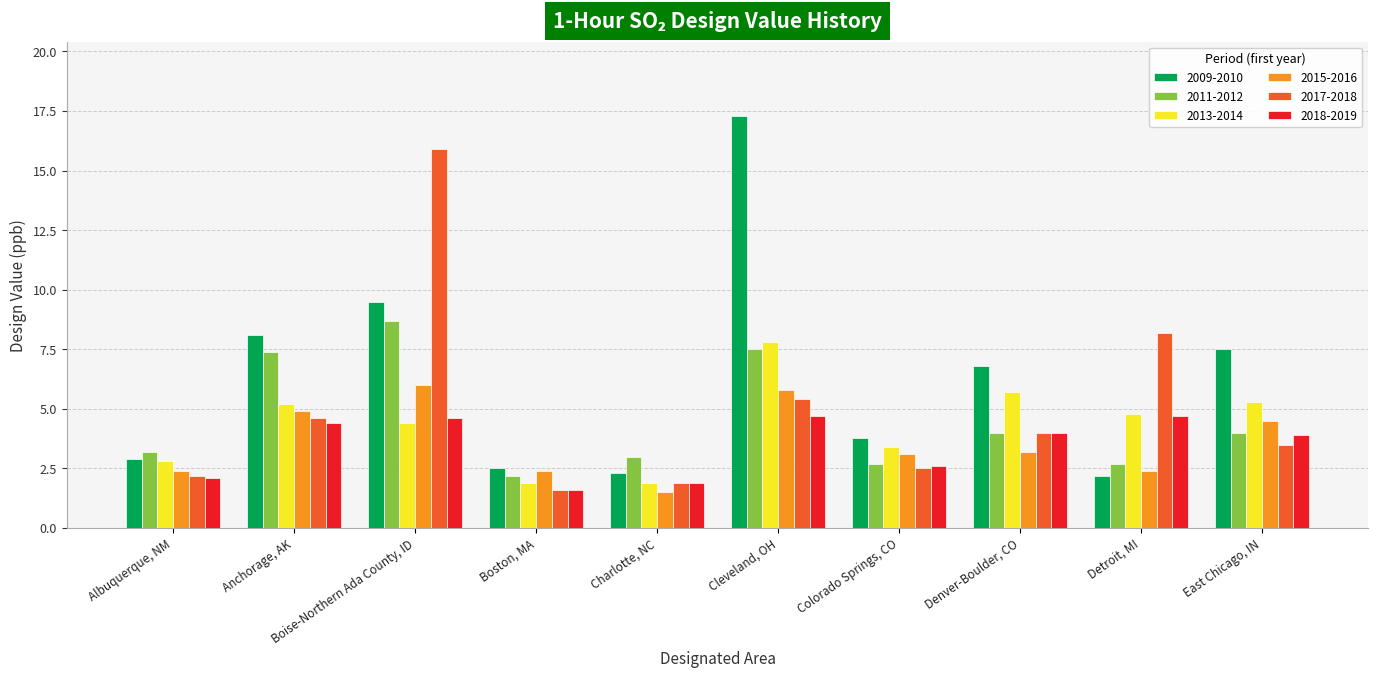

What position from the right is Boston, MA?

7